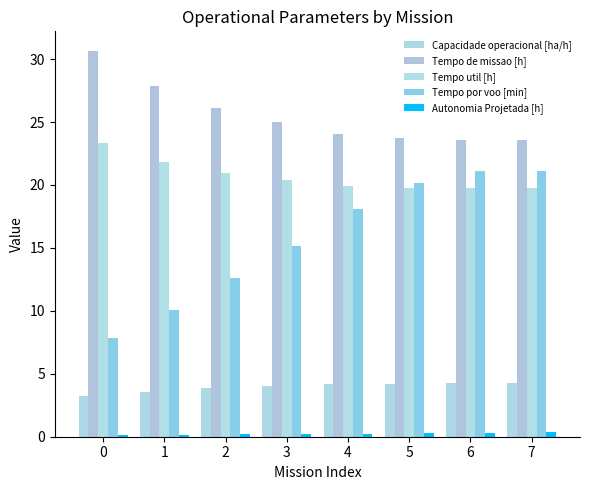

How many categories are shown in the chart?

8